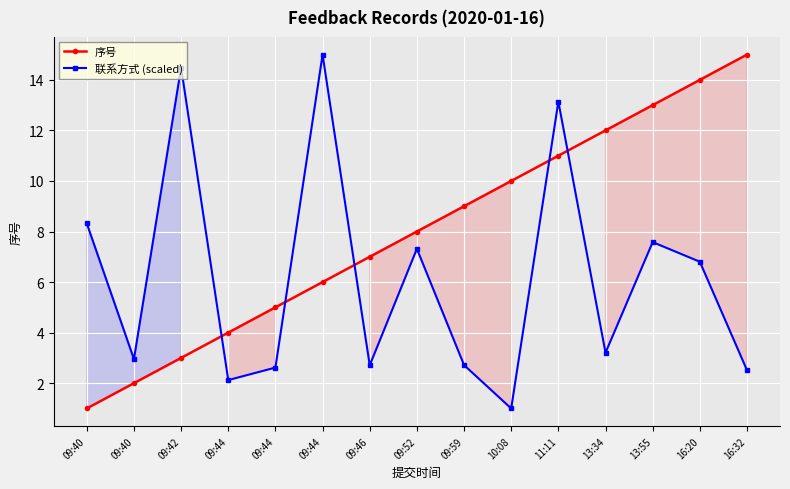

At how many categories does at least one series exceed 4?

13